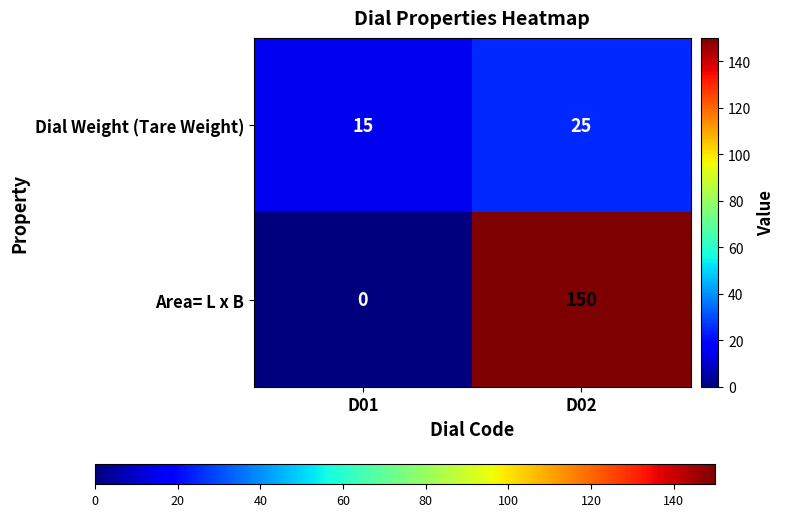

Read the Dial Weight (Tare Weight) value at D02.

25